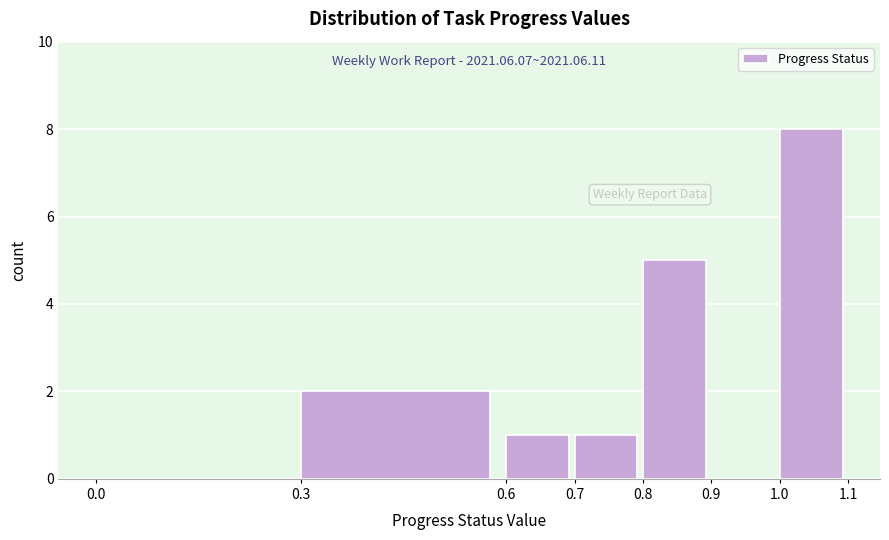

Over which range of the x-axis is the bar tallest?

1.0 to 1.1